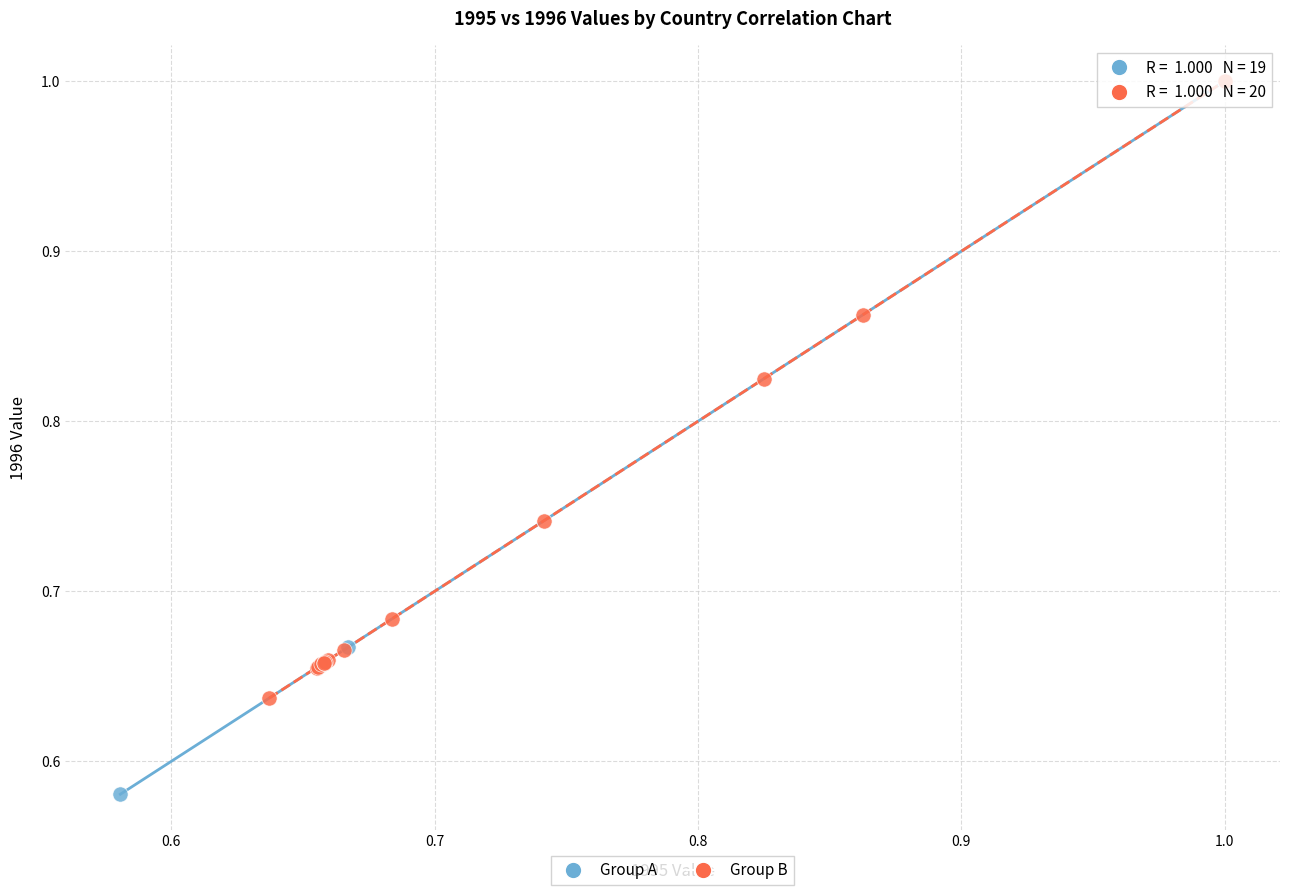

Which series has the largest Y range (max minus min)?

Group A